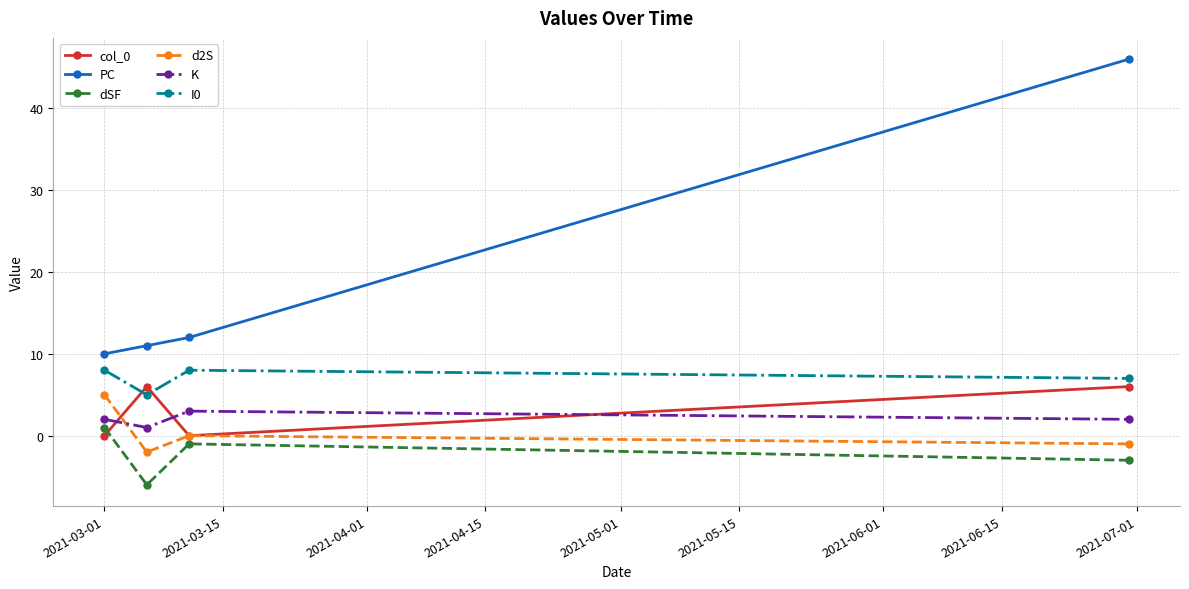

What is the maximum value shown in the chart?

46